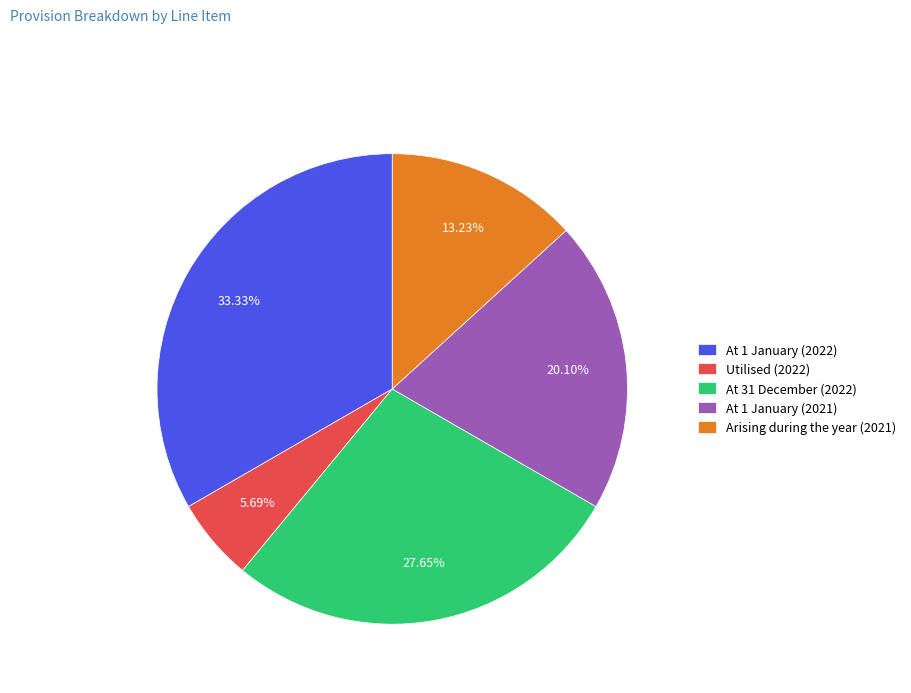

What percentage is the At 1 January (2022) slice, to the nearest percent?

33%